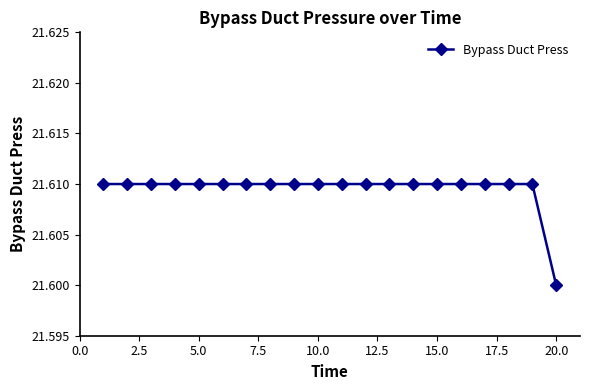

How many values are between 21 and 22?

20